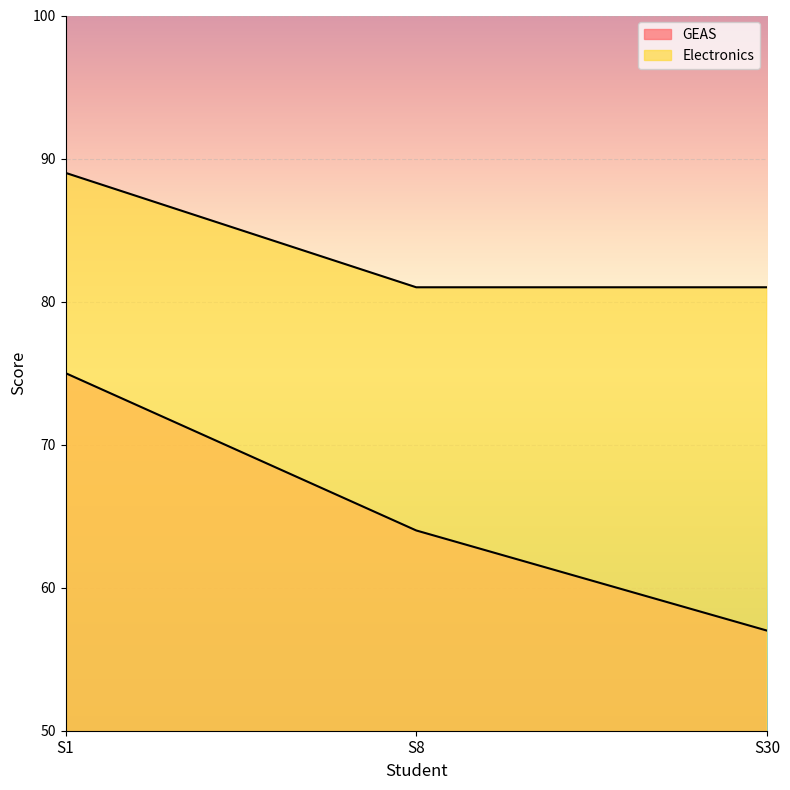

Is the value of Electronics at S30 greater than the value of GEAS at S30?

Yes